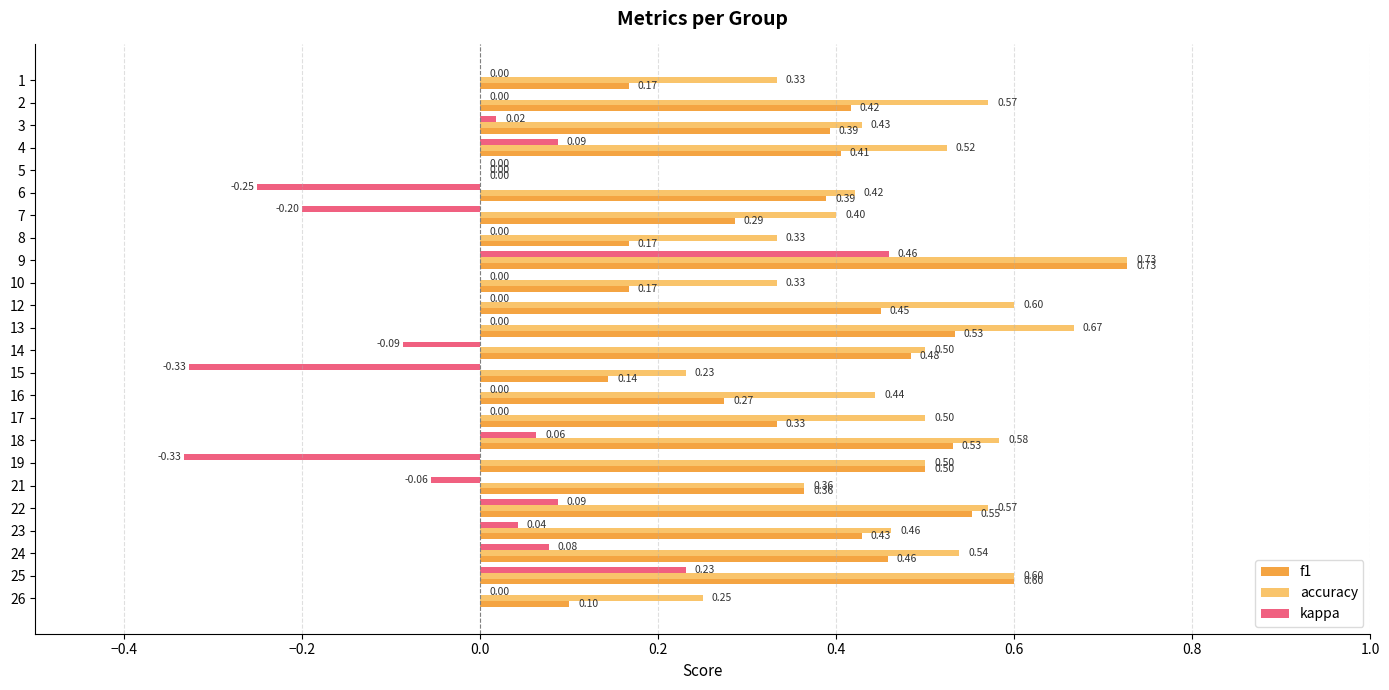

What is the sum of the accuracy values at 15 and 7?

0.6